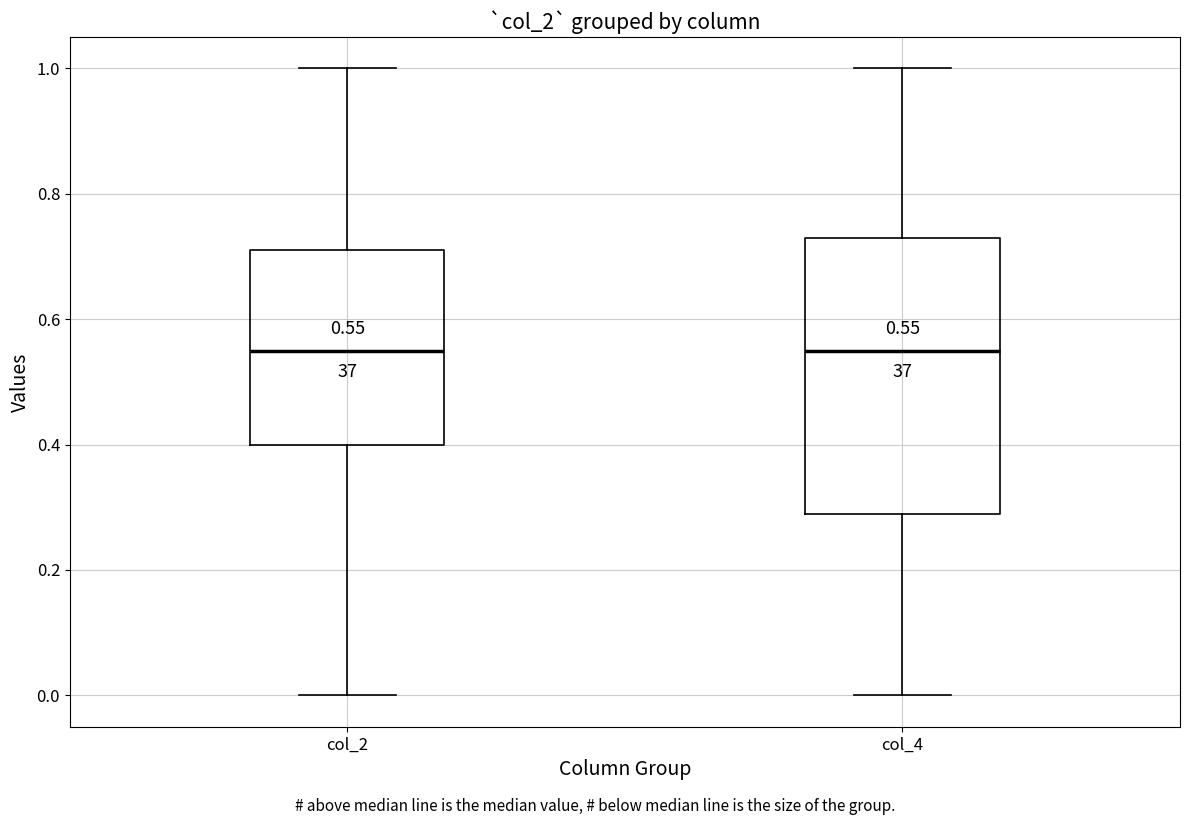

Comparing the boxes themselves (not the whiskers), which one is the tallest?

col_4